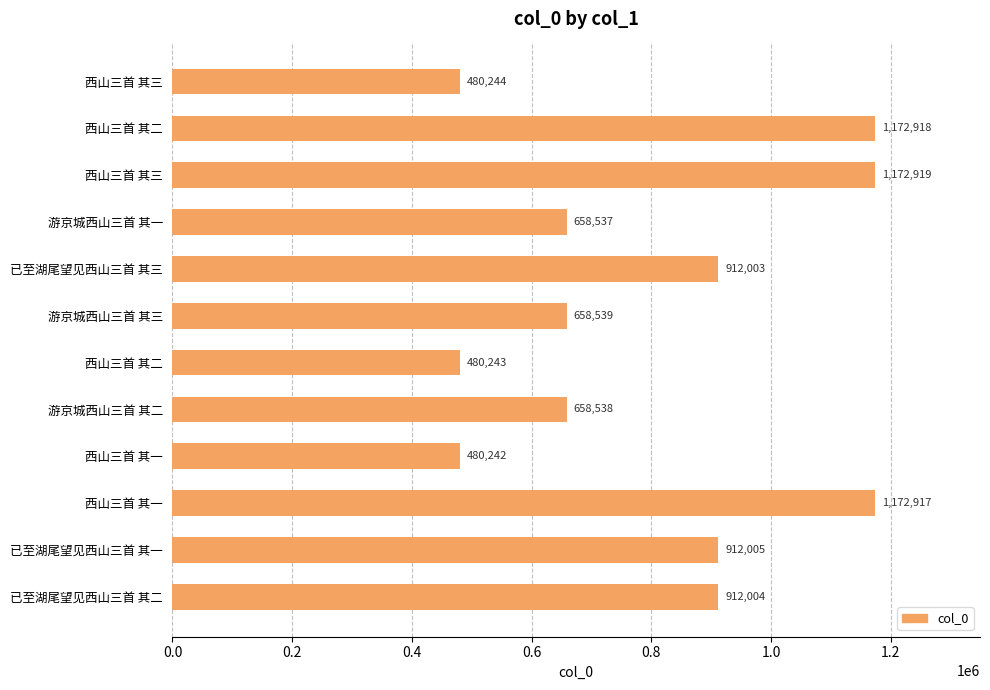

How many bars are there in total?

12